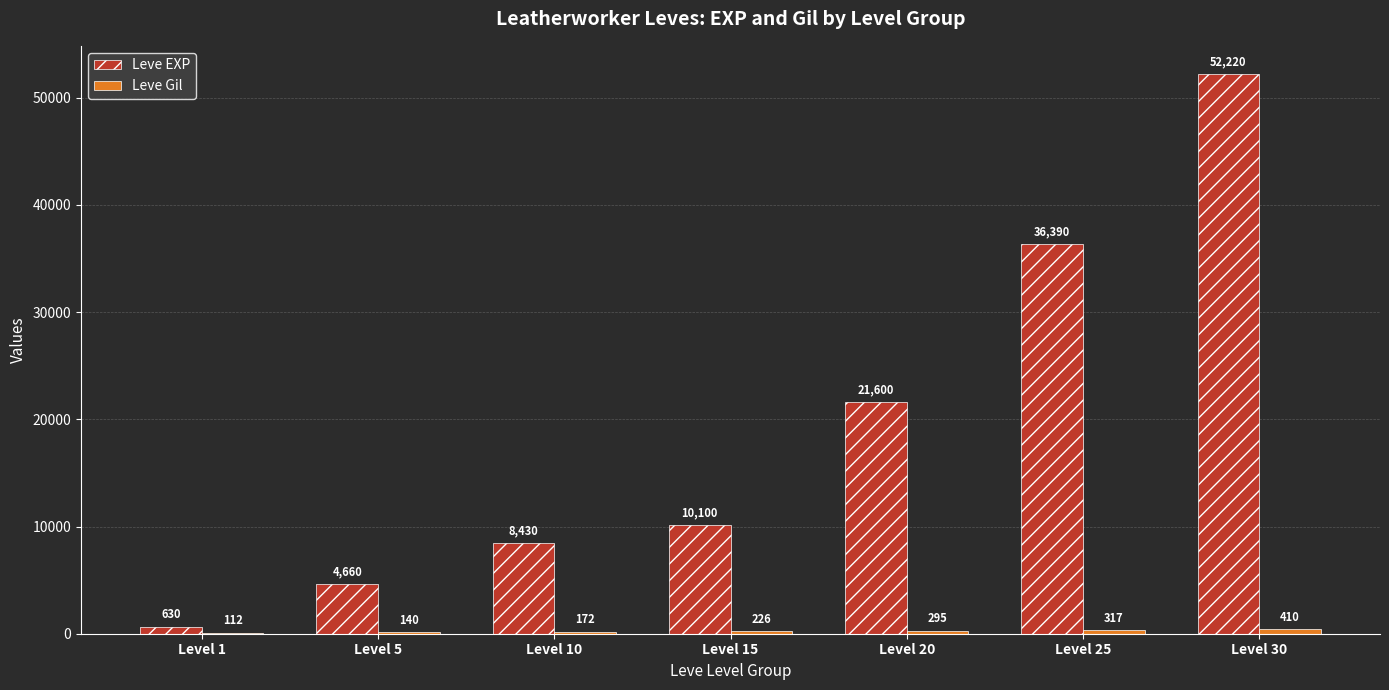

Does the chart contain stacked bars?

No